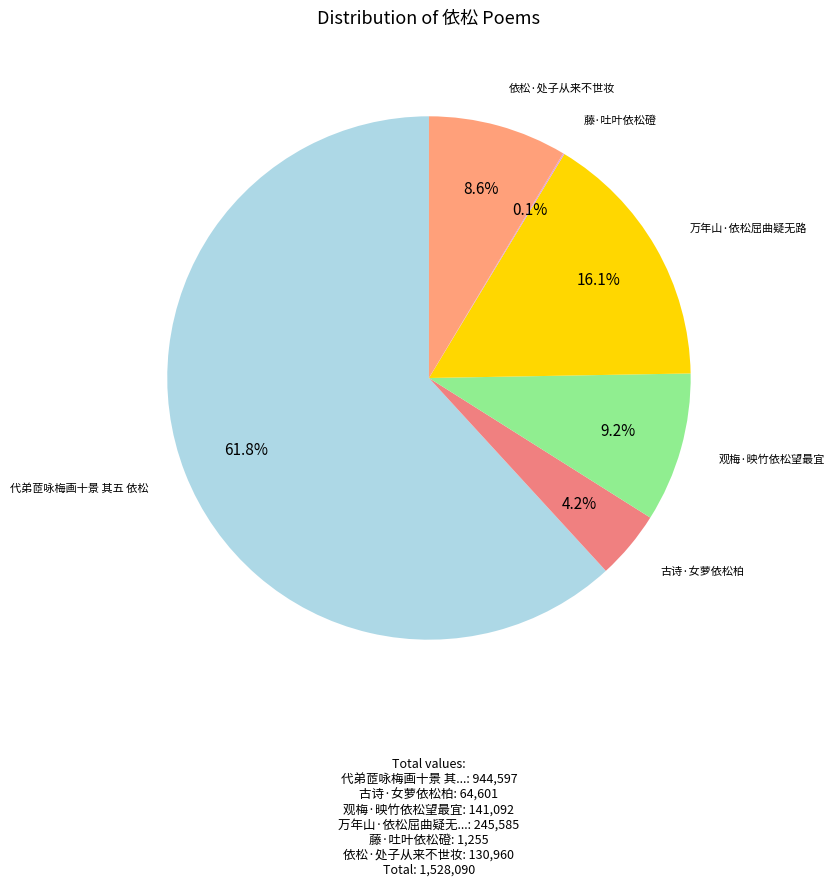

Which slice is the largest?

代弟茝咏梅画十景 其五 依松